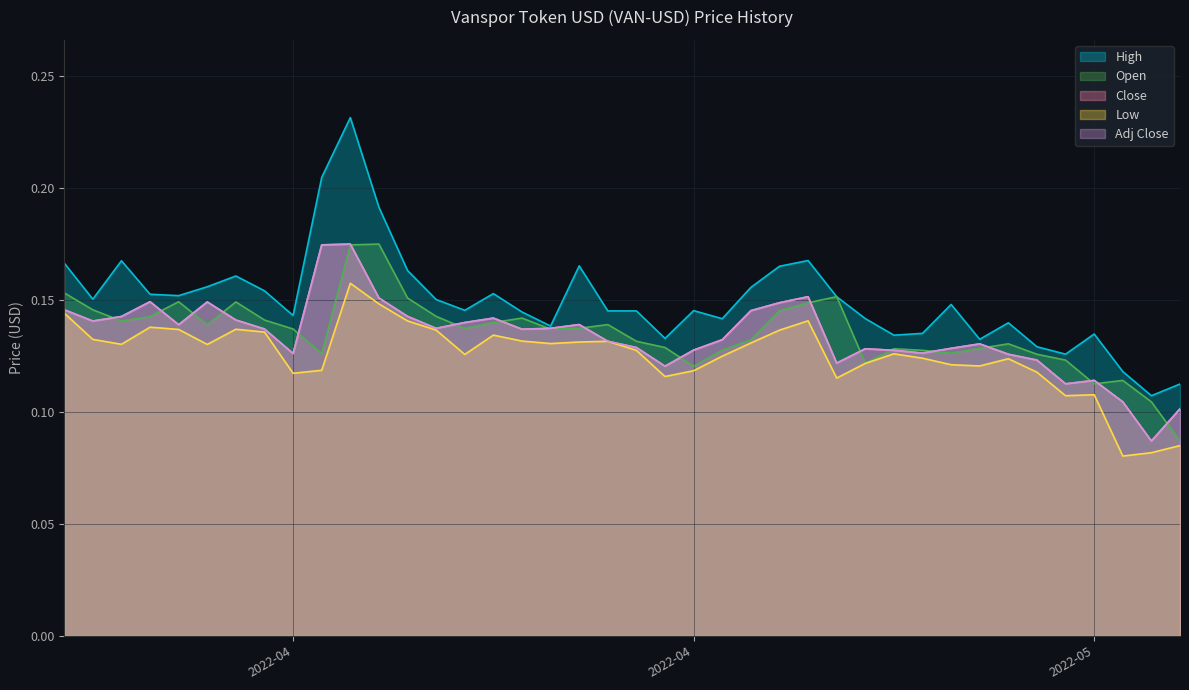

What is the label of the 37th point from the right?

2022-04-07